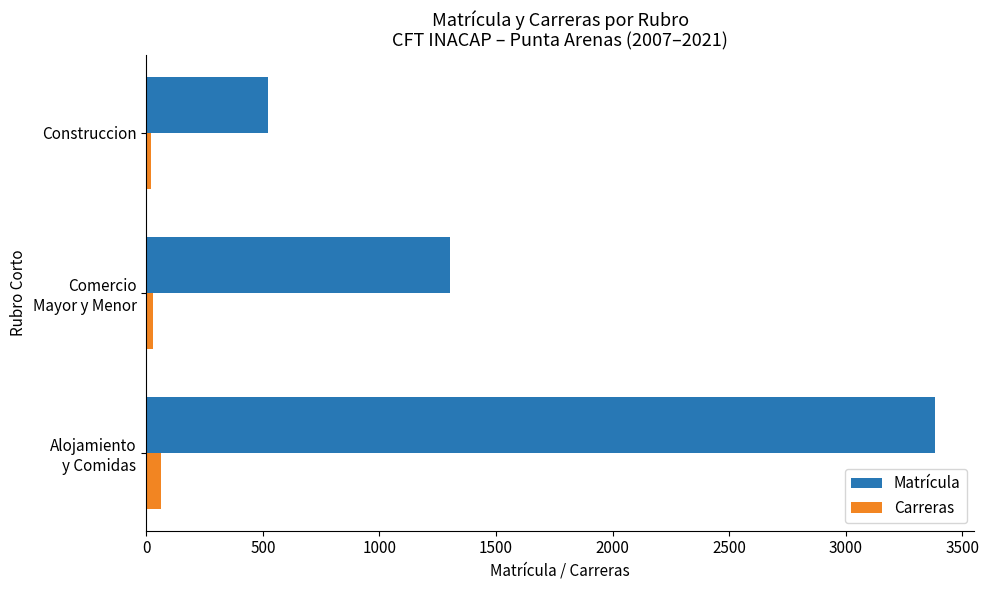

What are all the series names shown in the legend?

Matrícula, Carreras